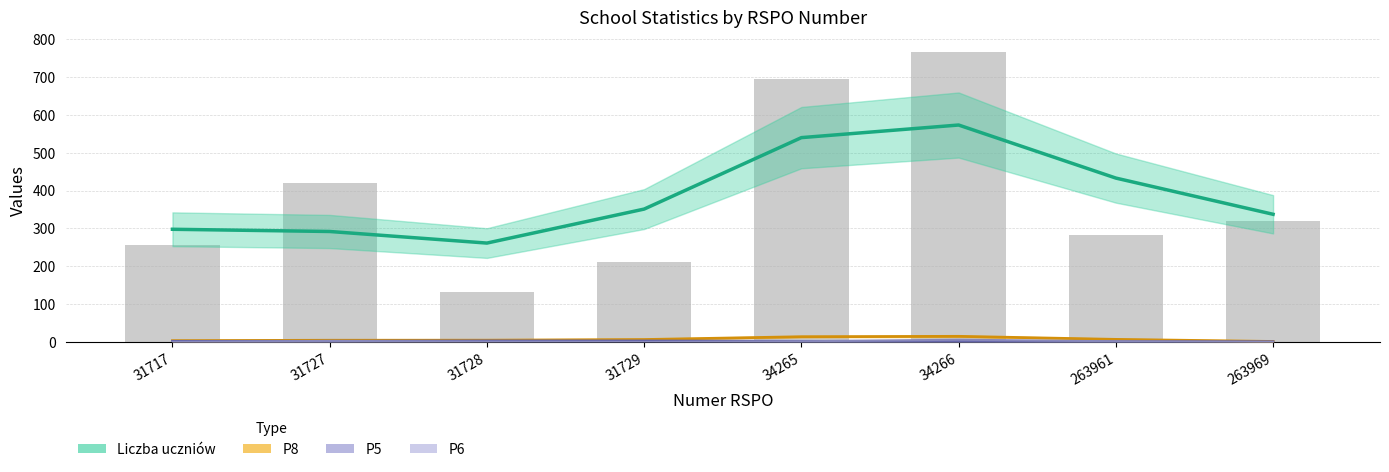

At which label does P8 first exceed 6?

31729